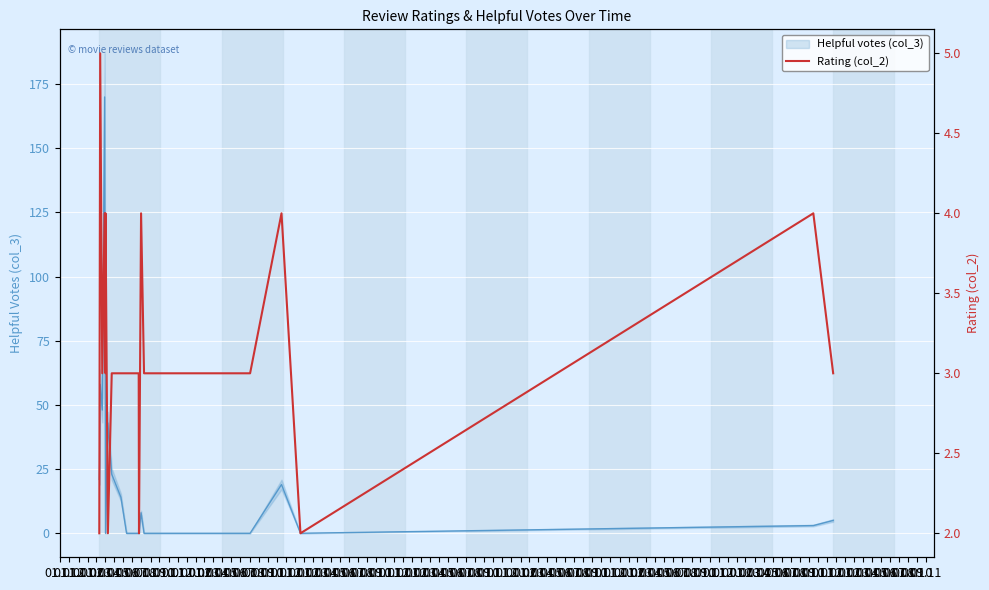

Rank the categories by Rating (col_2) value from highest to lowest.

01.01, 01.03, 01.05, 01.12, 01.03, 01.05, 01.12, 01.02, 01.04, 01.07, 01.08, 01.09, 01.10, 01.01, 01.02, 01.06, 01.11, 01.06, 01.11, 01.04